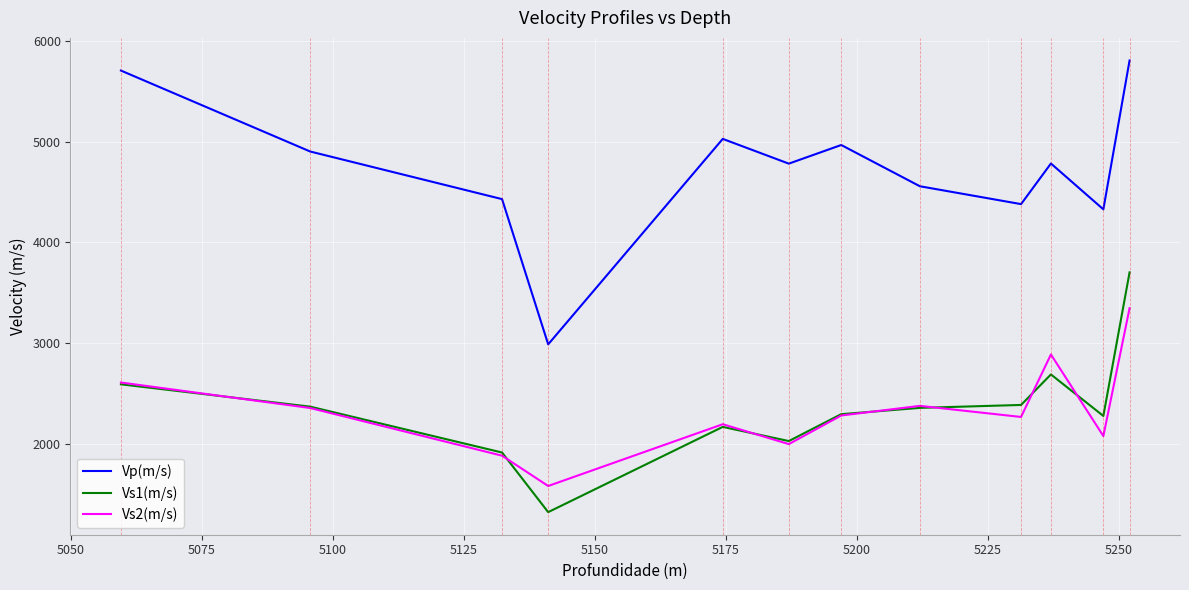

Does the chart have visible grid lines?

Yes